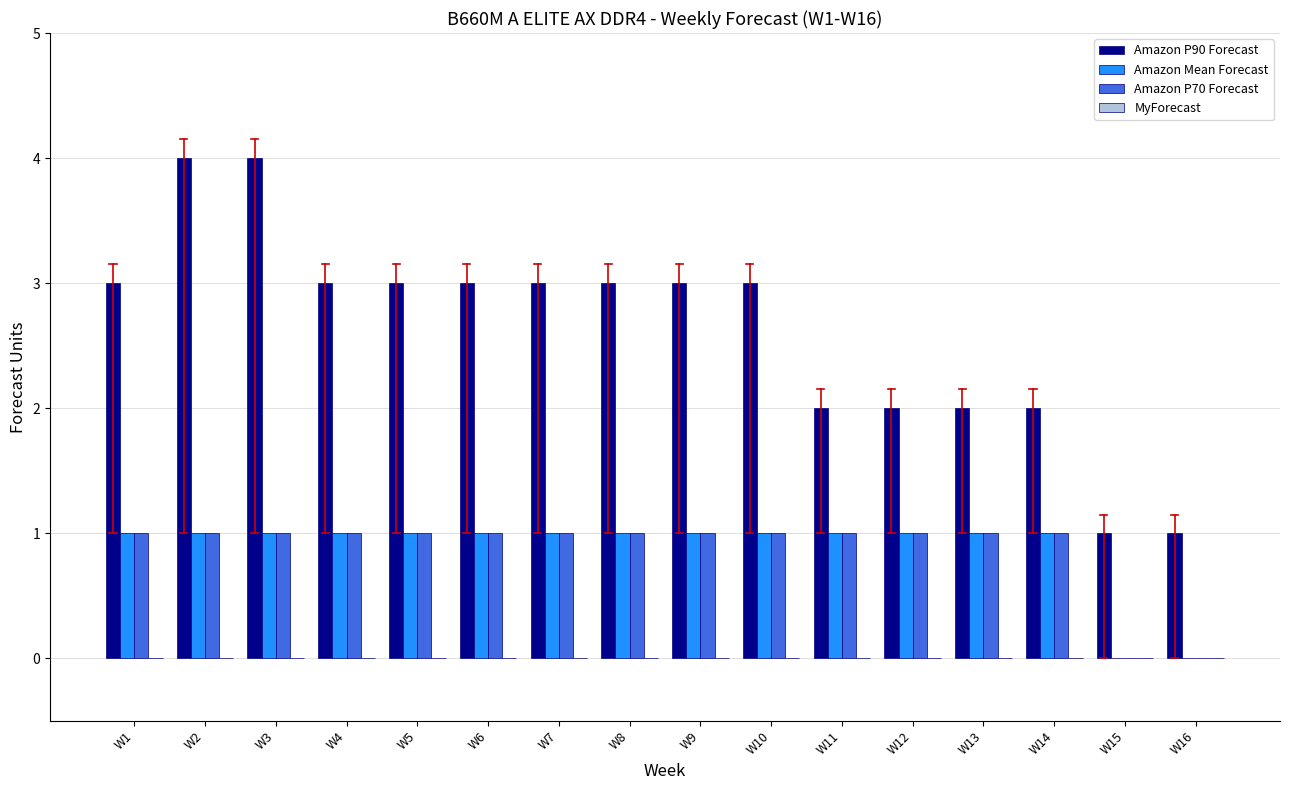

Is it true that Amazon P70 Forecast equals 1 at W14?

True